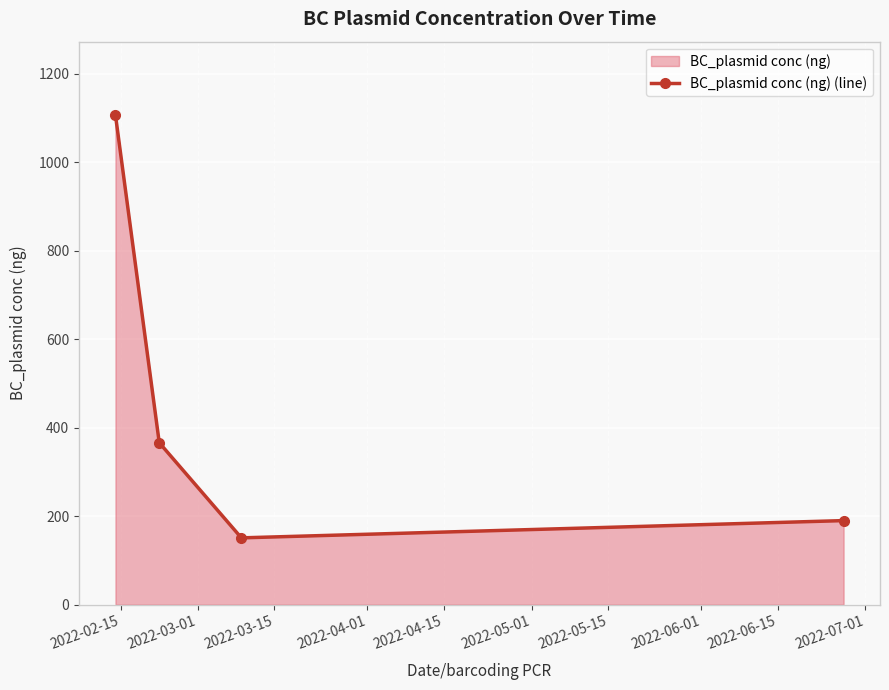

True or false: there are more than 0 points higher than both neighbors.

False